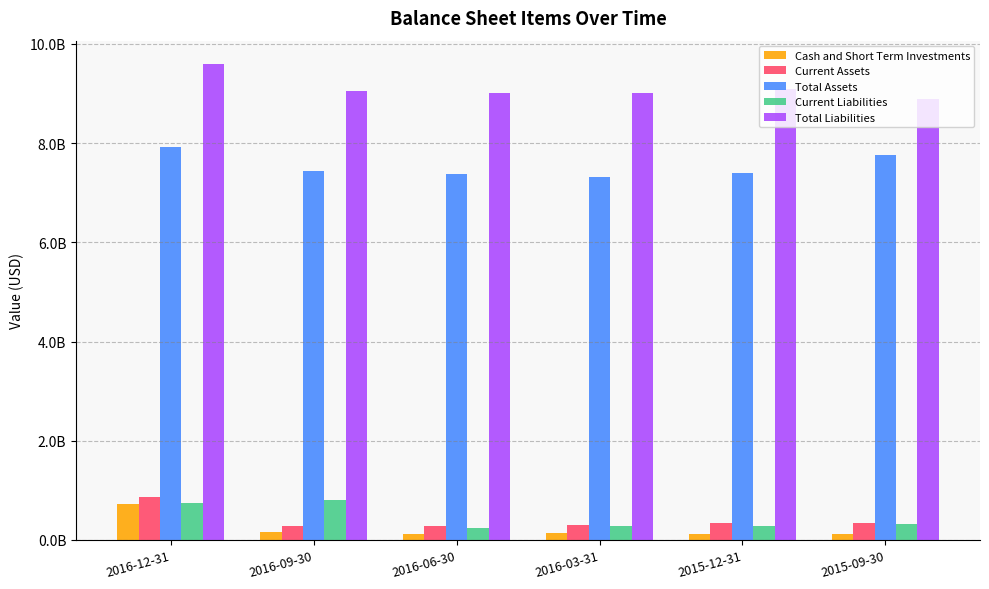

Reading right to left, extract all data points from this chart.

Cash and Short Term Investments: 117606000	120758000	144098000	129112000	159624000	717919000
Current Assets: 344482000	334871000	293960000	282552000	291257000	858199000
Total Assets: 7751863000	7396757000	7312980000	7371644000	7436322000	7915722000
Current Liabilities: 314054000	288267000	273371000	233069000	804906000	738766000
Total Liabilities: 8885095000	9094413000	9019124000	9002204000	9043899000	9584784000